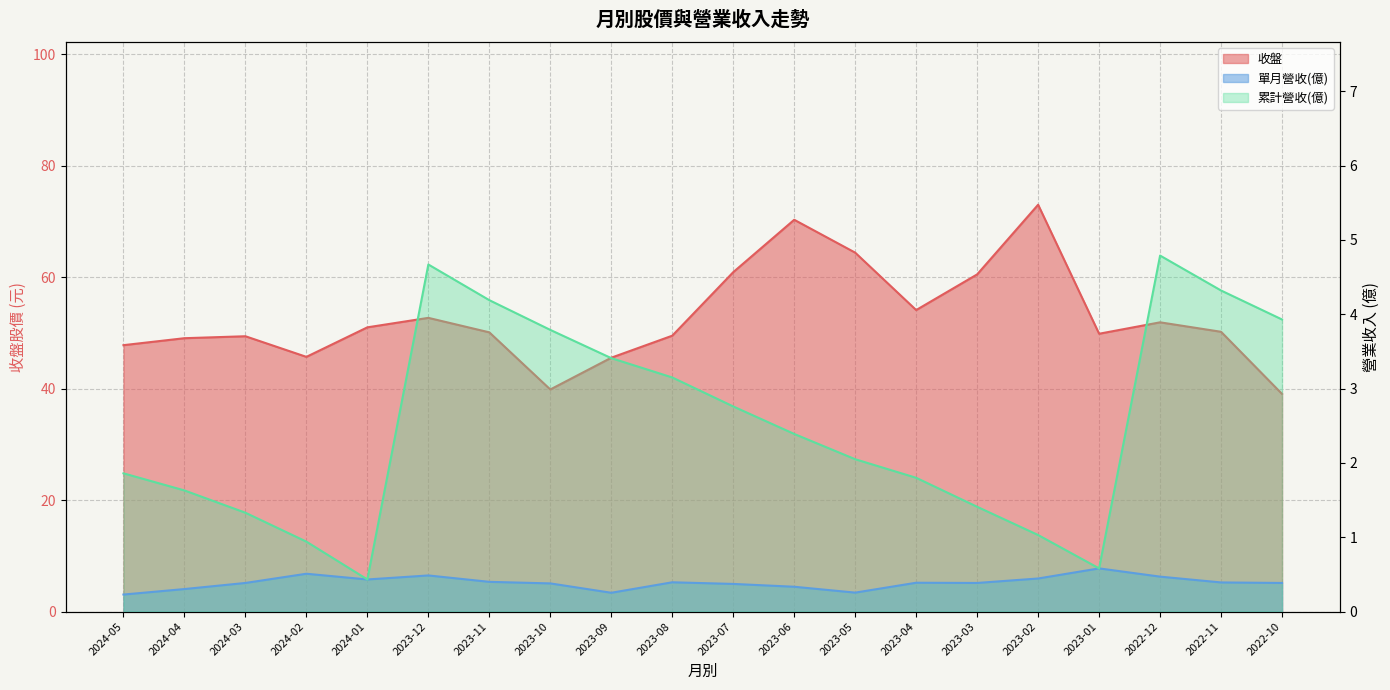

What is the difference between the highest and lowest values at 2024-03?

49.0